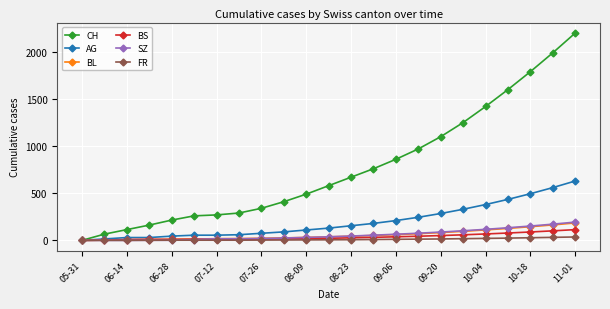

Which series has the widest spread of values?

CH